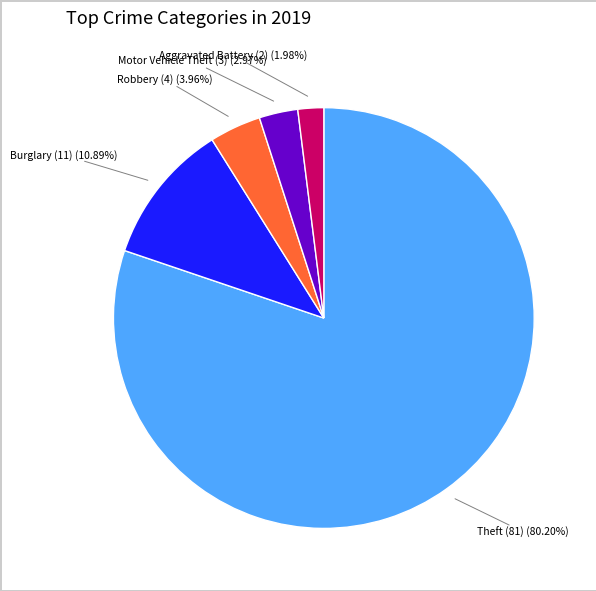

Is there any slice that represents more than half of the pie?

Yes